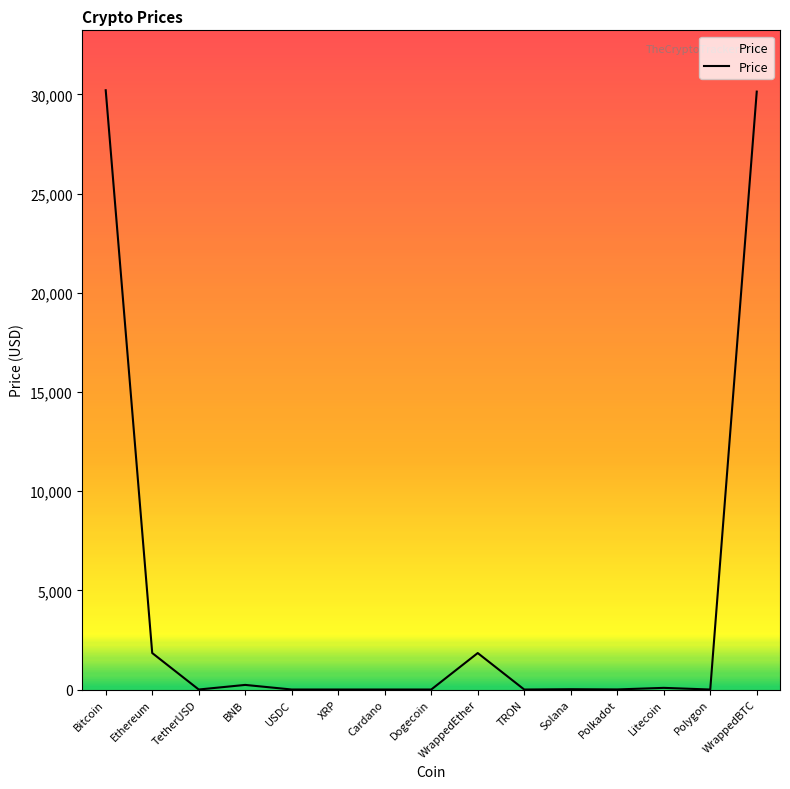

What is the maximum value shown in the chart?

30212.7